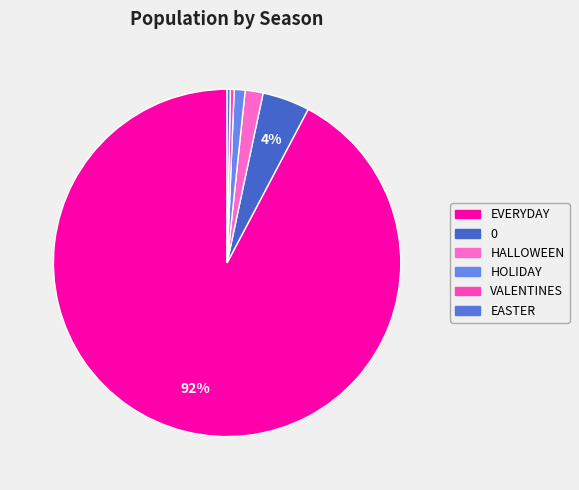

What is the total percentage of 0 and VALENTINES?

4.8%